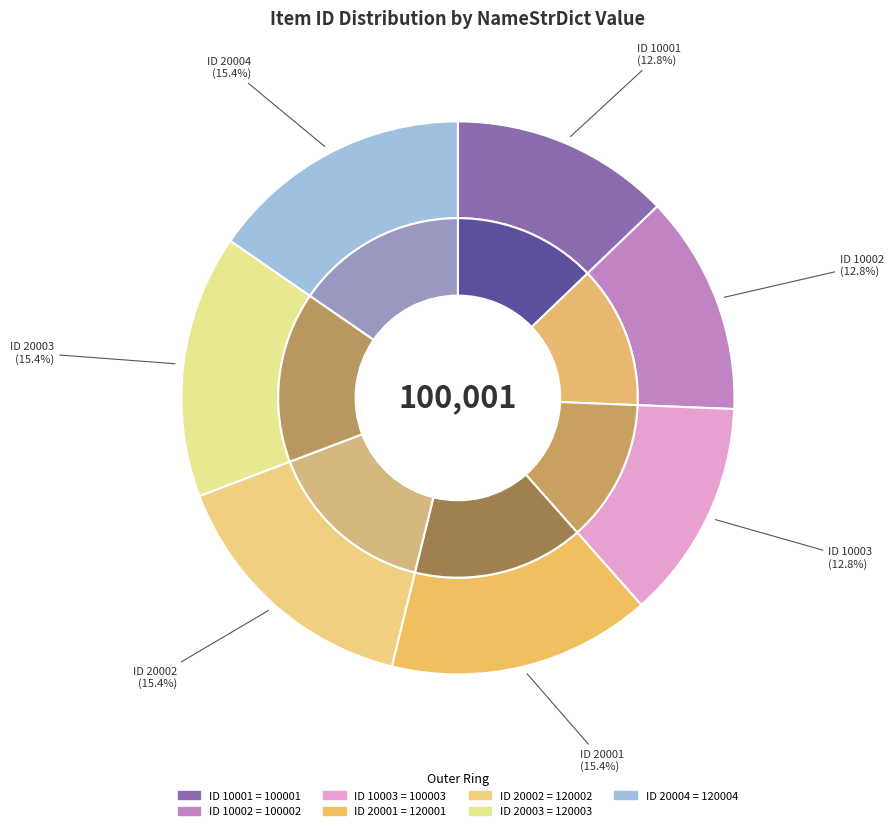

Which category has the biggest portion of the pie?

20004